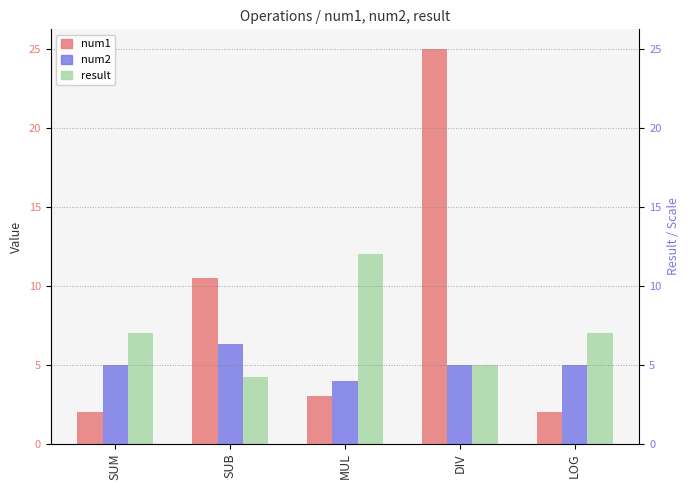

List the labels in order of result value, largest first.

MUL, SUM, LOG, DIV, SUB